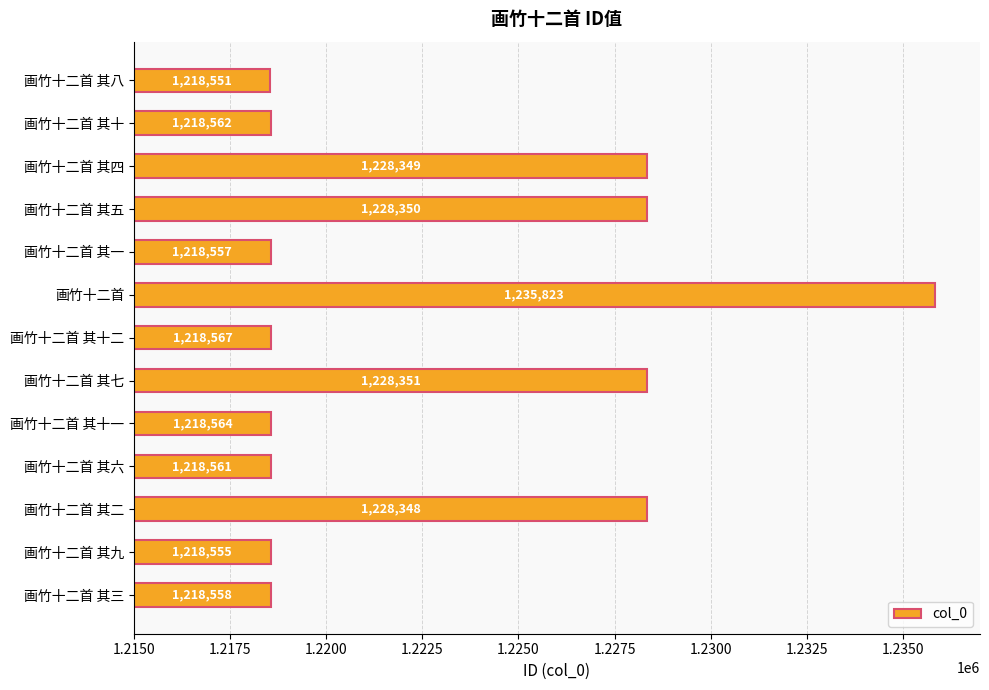

What is the greatest value displayed?

1235823